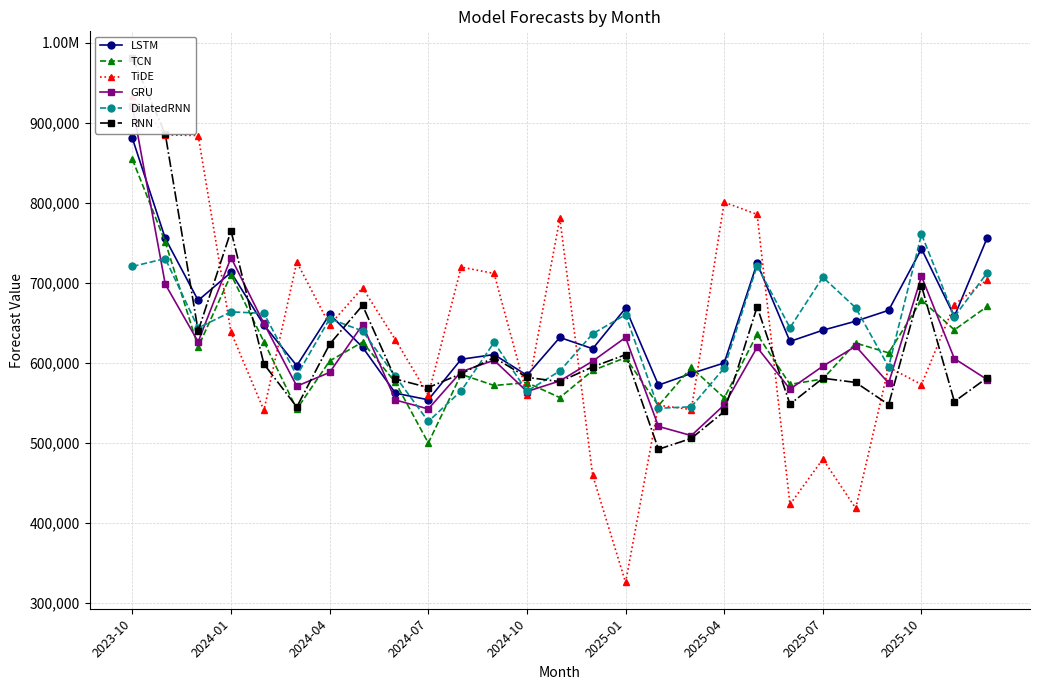

How many categories are shown in the chart?

27